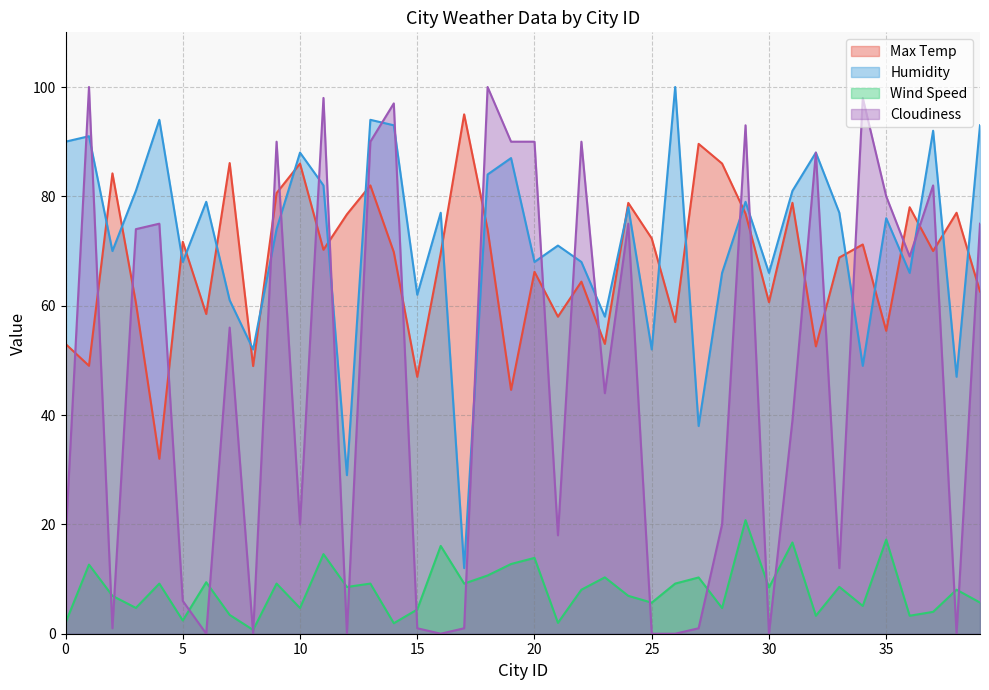

Reading right to left, extract all data points from this chart.

Max Temp: 62.6	77.0	70.0	78.0	55.4	71.2	68.8	52.6	78.8	60.6	76.8	86.0	89.6	57.0	72.3	78.8	53.0	64.4	58.0	66.2	44.6	74.0	95.0	69.6	47.0	69.8	82.0	76.7	70.2	86.0	80.6	49.0	86.1	58.5	71.7	32.0	60.5	84.2	49.0	53.0
Humidity: 93.0	47.0	92.0	66.0	76.0	49.0	77.0	88.0	81.0	66.0	79.0	66.0	38.0	100.0	52.0	78.0	58.0	68.0	71.0	68.0	87.0	84.0	12.0	77.0	62.0	93.0	94.0	29.0	82.0	88.0	74.0	52.0	61.0	79.0	68.0	94.0	81.0	70.0	91.0	90.0
Wind Speed: 5.7	8.1	4.0	3.3	17.2	5.1	8.6	3.3	16.7	8.5	20.8	4.7	10.3	9.2	5.7	6.9	10.3	8.1	2.0	13.9	12.8	10.7	9.2	16.1	4.4	1.9	9.2	8.6	14.6	4.7	9.2	0.7	3.4	9.4	2.4	9.2	4.7	6.9	12.6	2.0
Cloudiness: 75.0	0.0	82.0	69.0	80.0	98.0	12.0	88.0	39.0	0.0	93.0	20.0	1.0	0.0	0.0	75.0	44.0	90.0	18.0	90.0	90.0	100.0	1.0	0.0	1.0	97.0	90.0	0.0	98.0	20.0	90.0	0.0	56.0	0.0	6.0	75.0	74.0	1.0	100.0	17.0